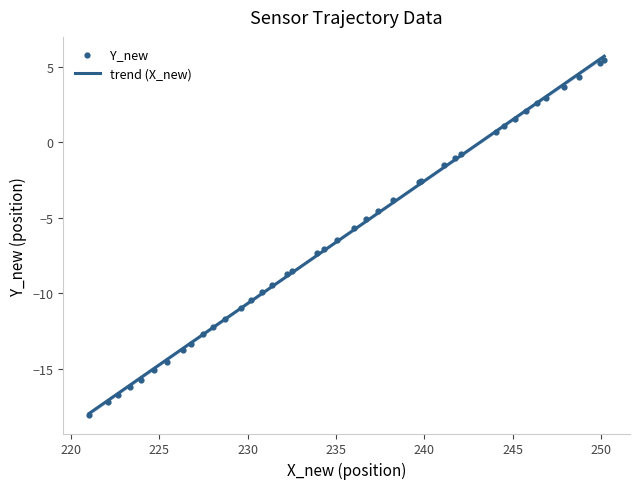

What is the minimum value for trend (X_new)?

-17.9